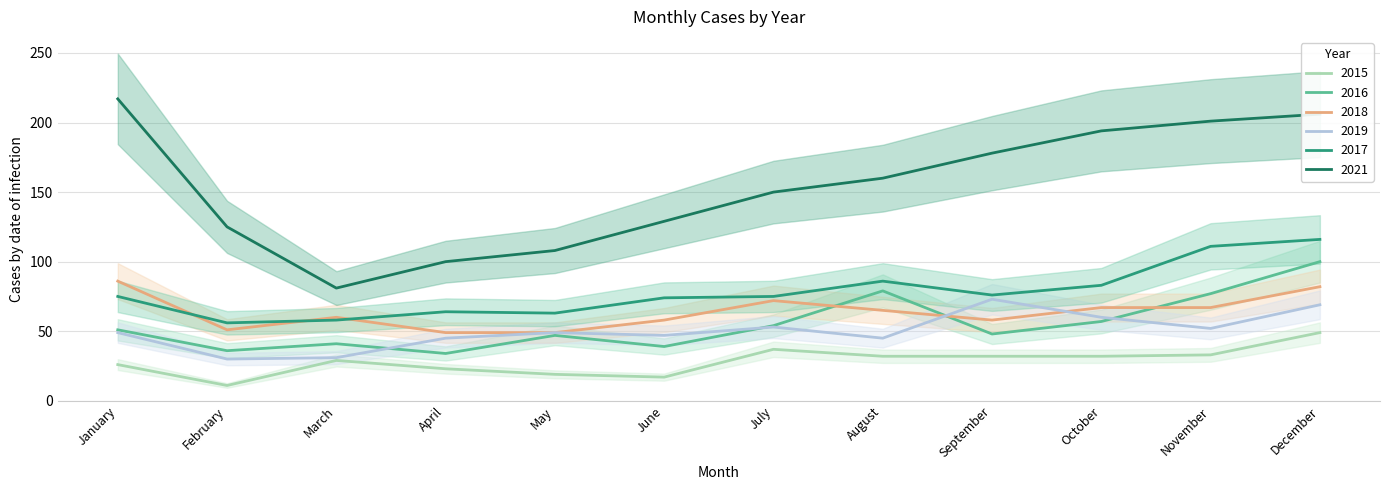

What is the sum of the 2021 values at December and February?

331